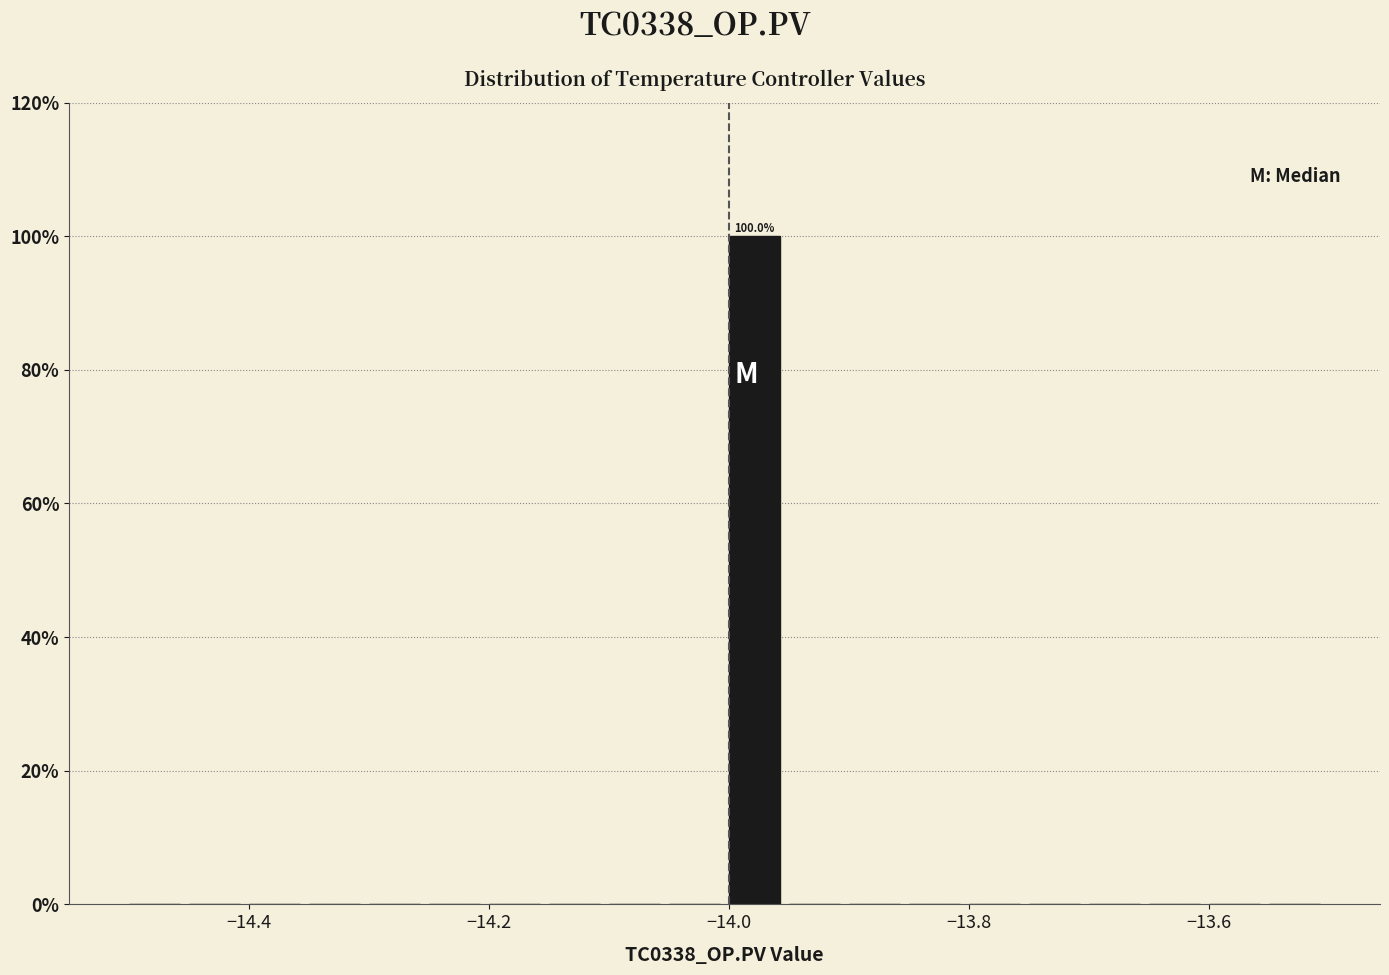

Read against the x-axis, roughly where is the centre of the tallest bar?

-13.98